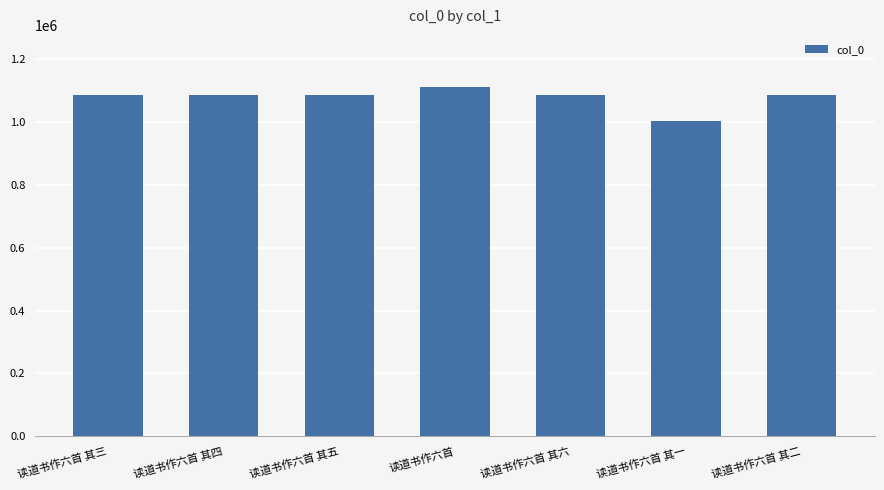

The value at 读道书作六首 其三 is 461134. True or false?

False